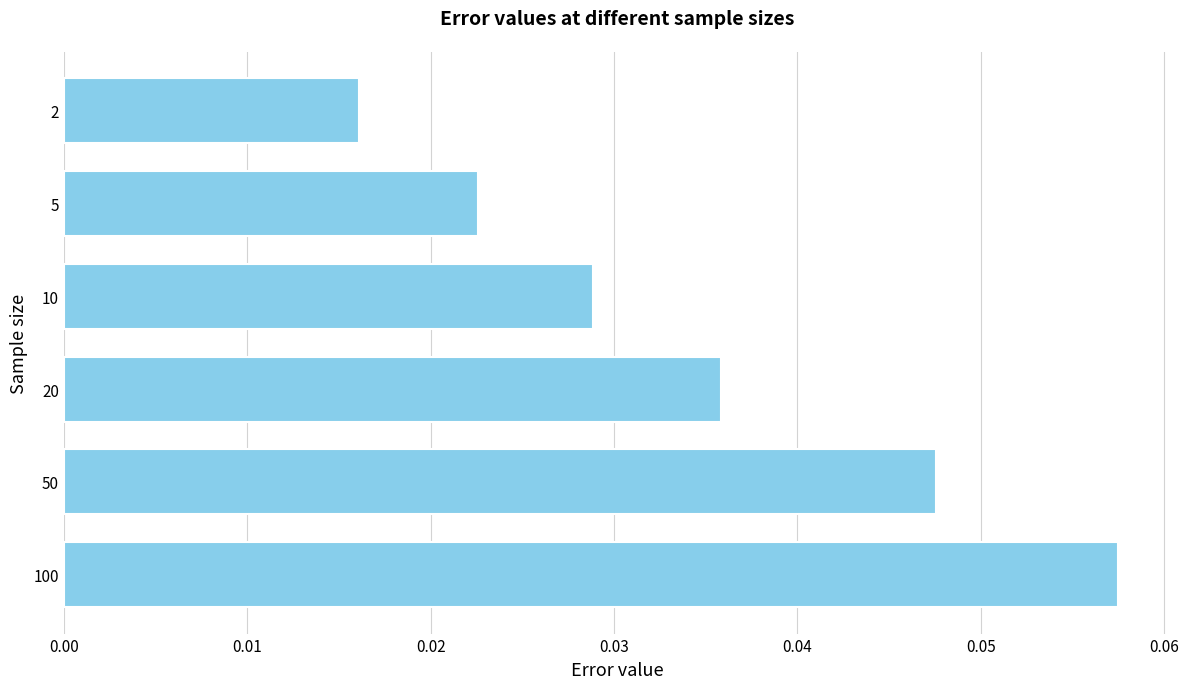

Are the bars horizontal?

Yes